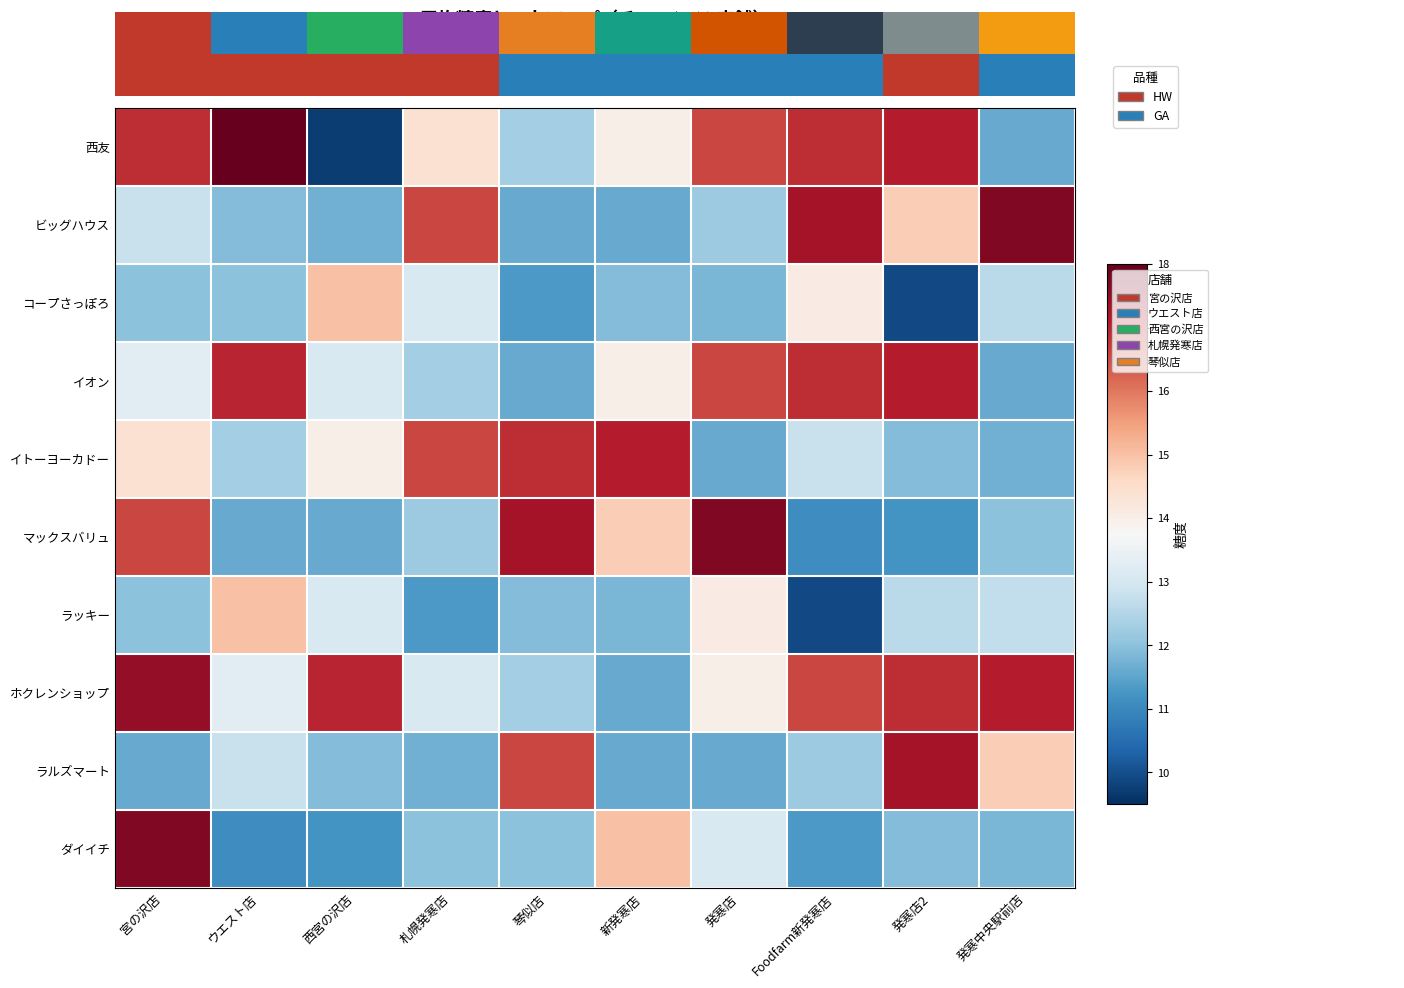

Between ウエスト店 and 札幌発寒店, which series saw the biggest shift?

ビッグハウス